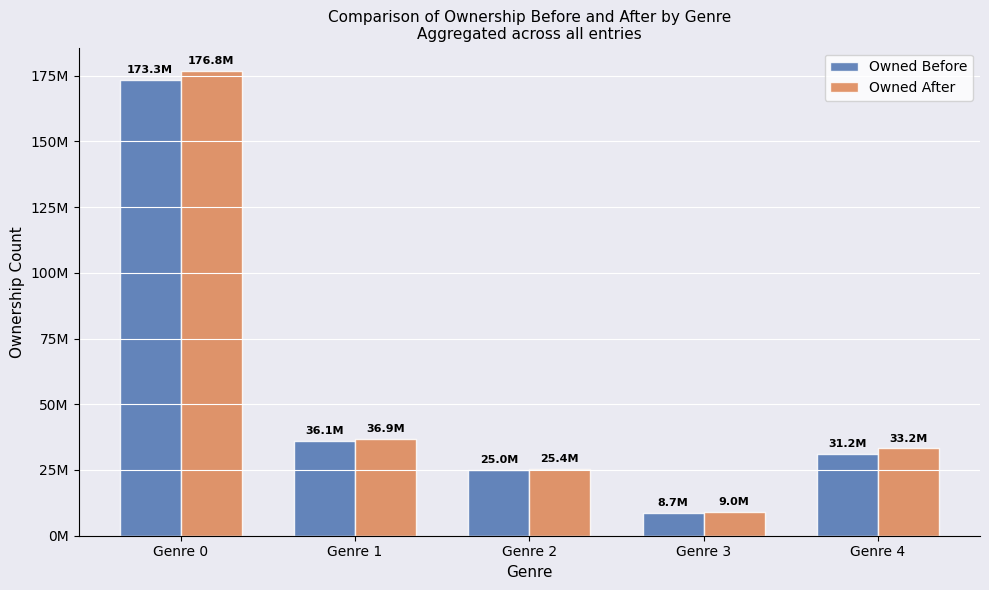

What are all the series names shown in the legend?

Owned Before, Owned After